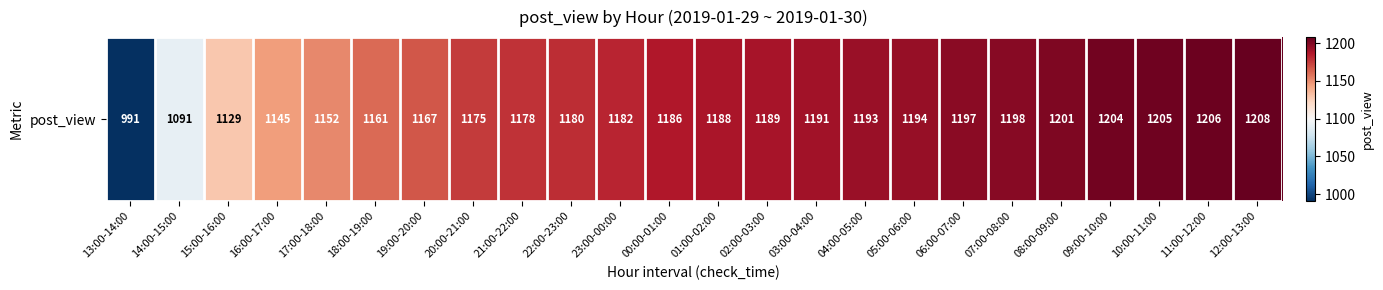

At which label does the data first exceed 1188?

02:00-03:00